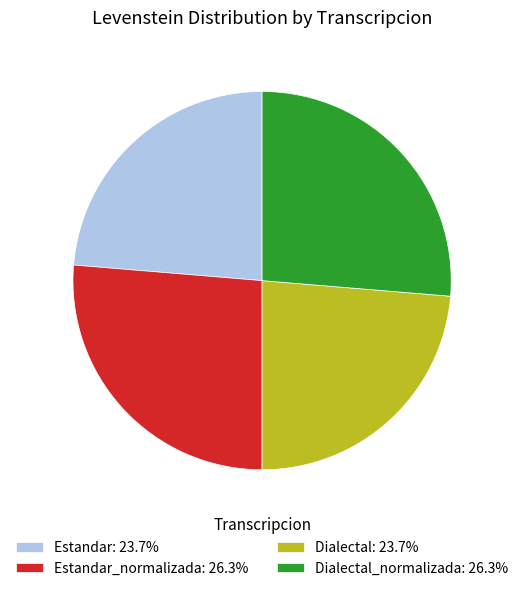

Approximately how many times larger is the value at Estandar_normalizada: 26.3% compared to Dialectal_normalizada: 26.3%?

1.0